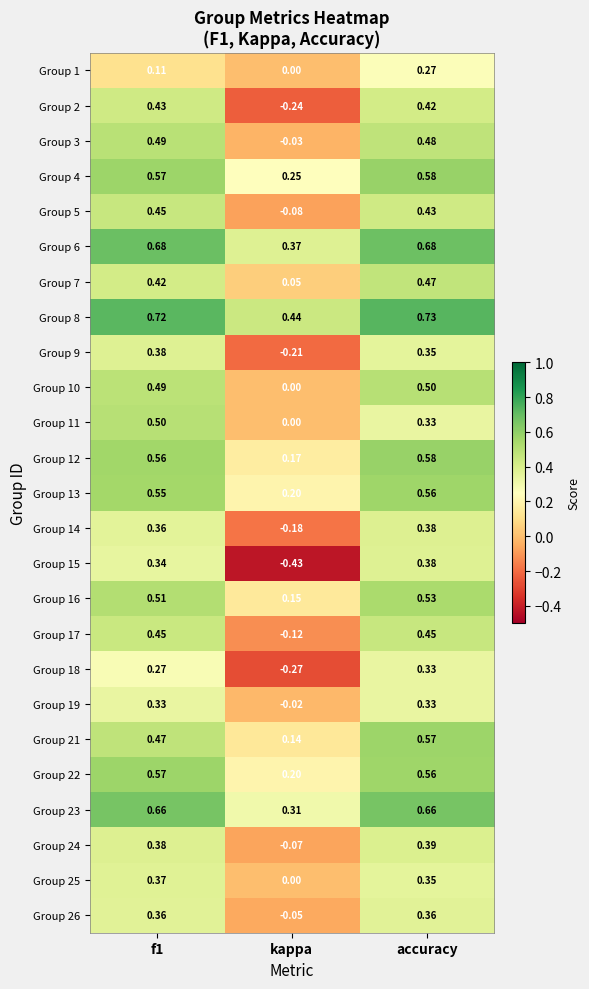

Which series changed the most between kappa and accuracy?

Group 15